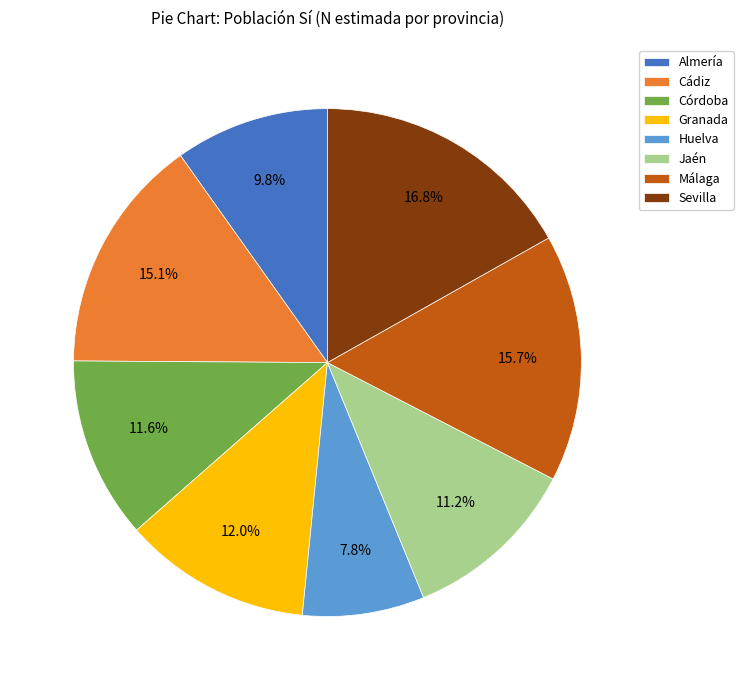

Count the number of slices in the pie.

8